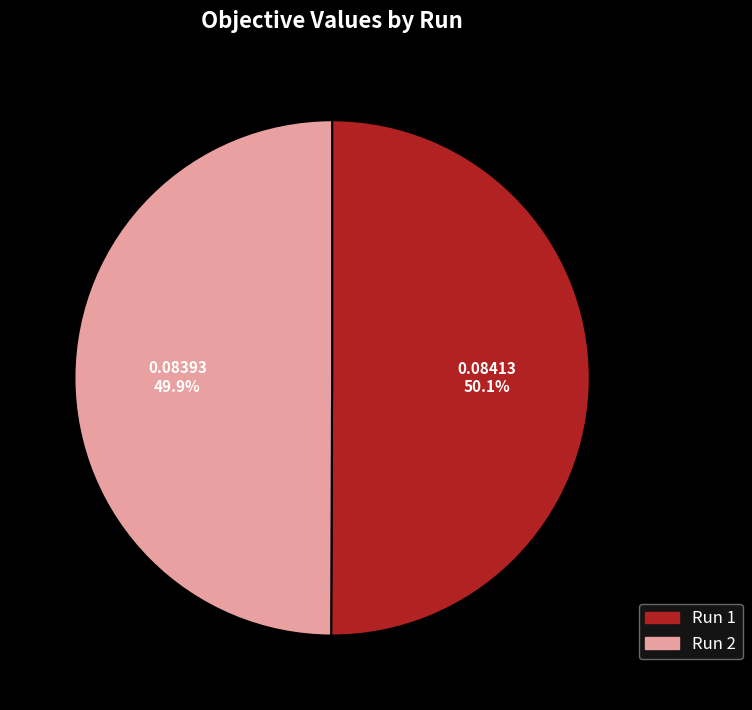

How many segments does this pie chart have?

2